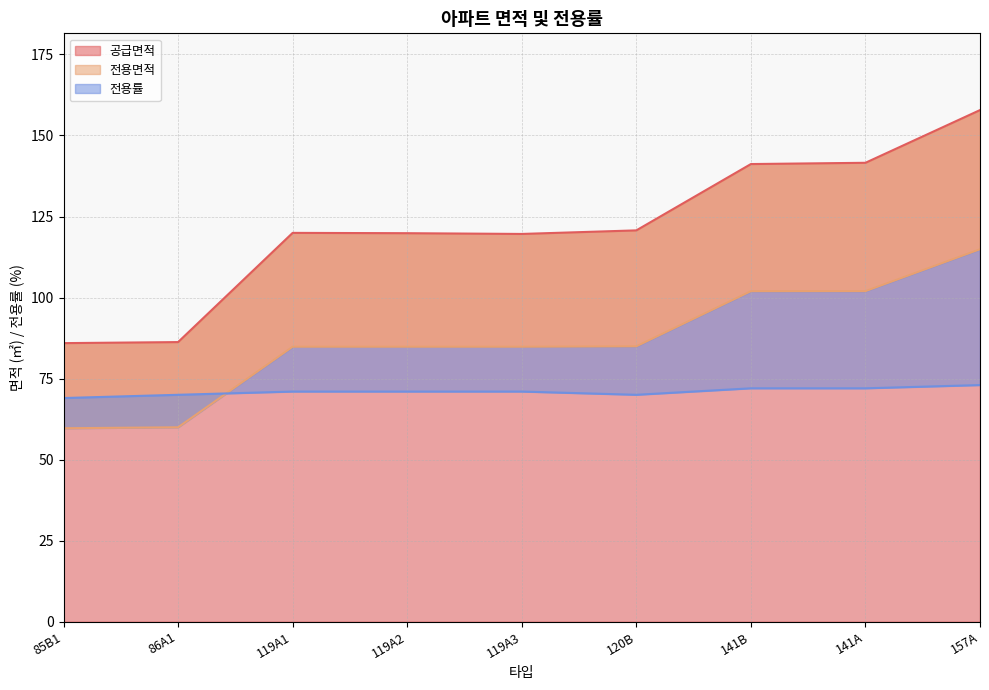

What position from the right is 120B?

4